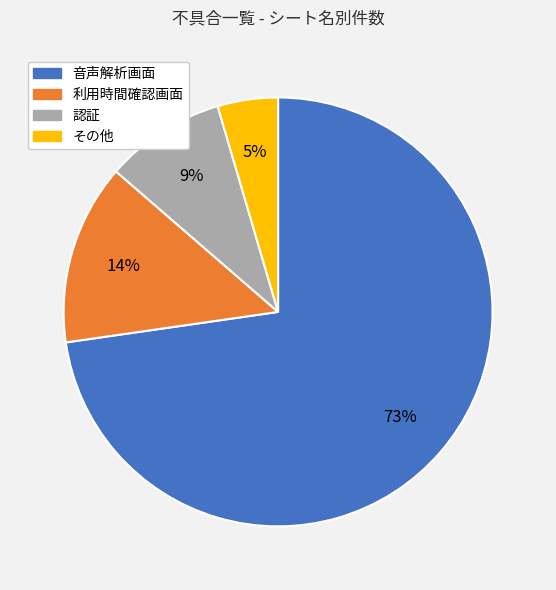

How many slices are in this pie chart?

4